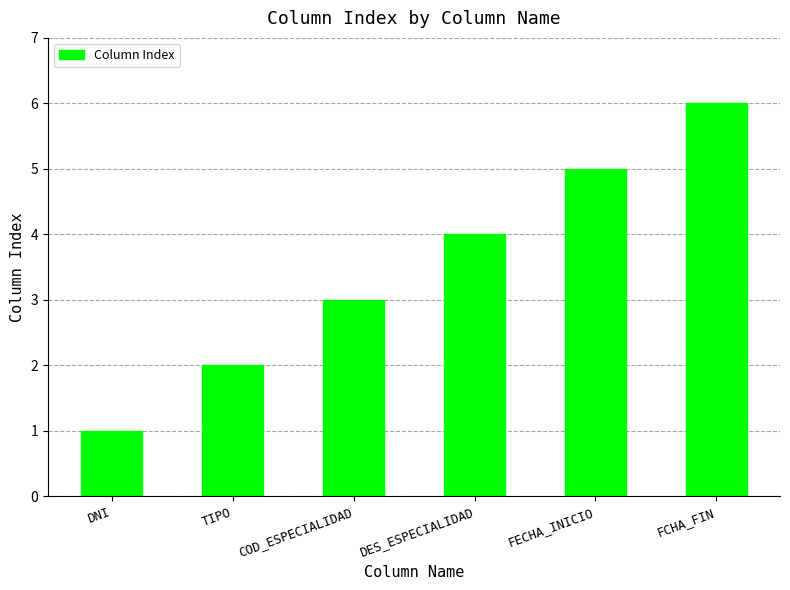

What value does the data have at COD_ESPECIALIDAD?

3